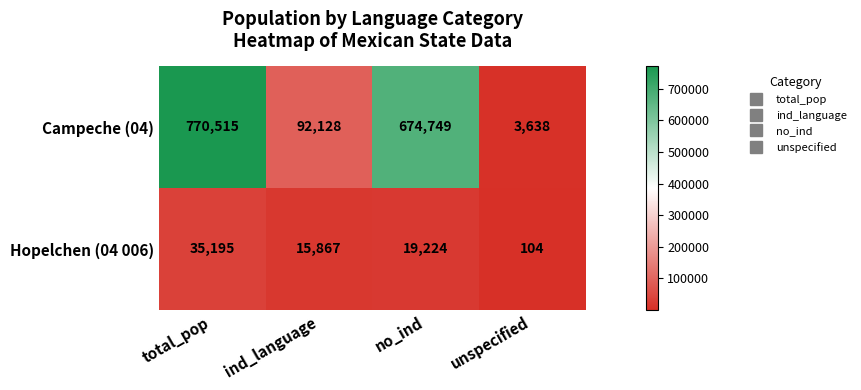

What is the spread (max minus min) of values at unspecified?

3534